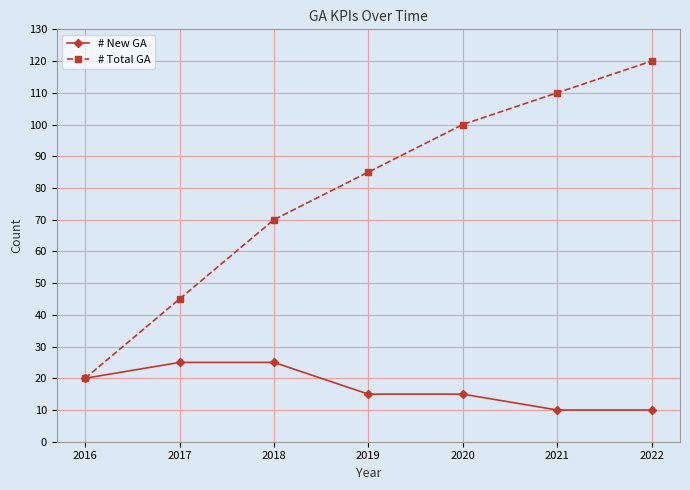

The # Total GA series shows 20 at 2016. True or false?

True